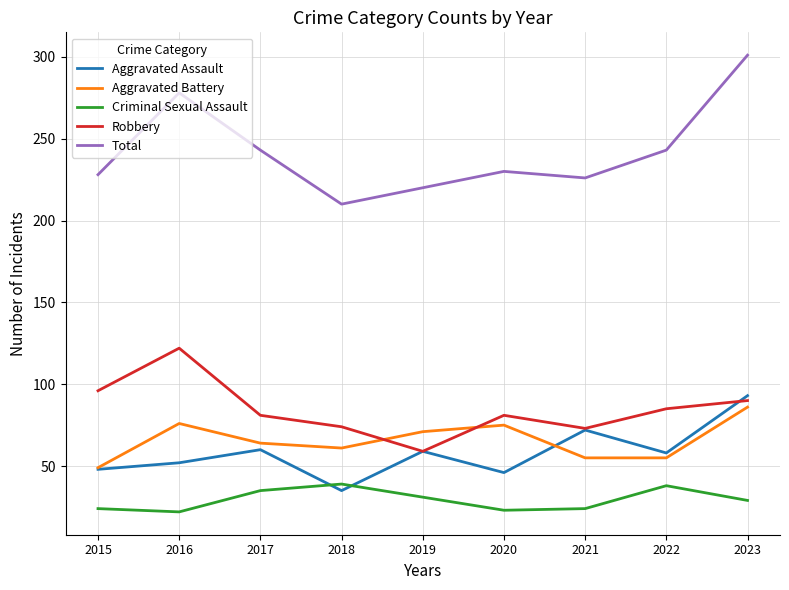

Rank the series at 2023 from lowest to highest value.

Criminal Sexual Assault, Aggravated Battery, Robbery, Aggravated Assault, Total